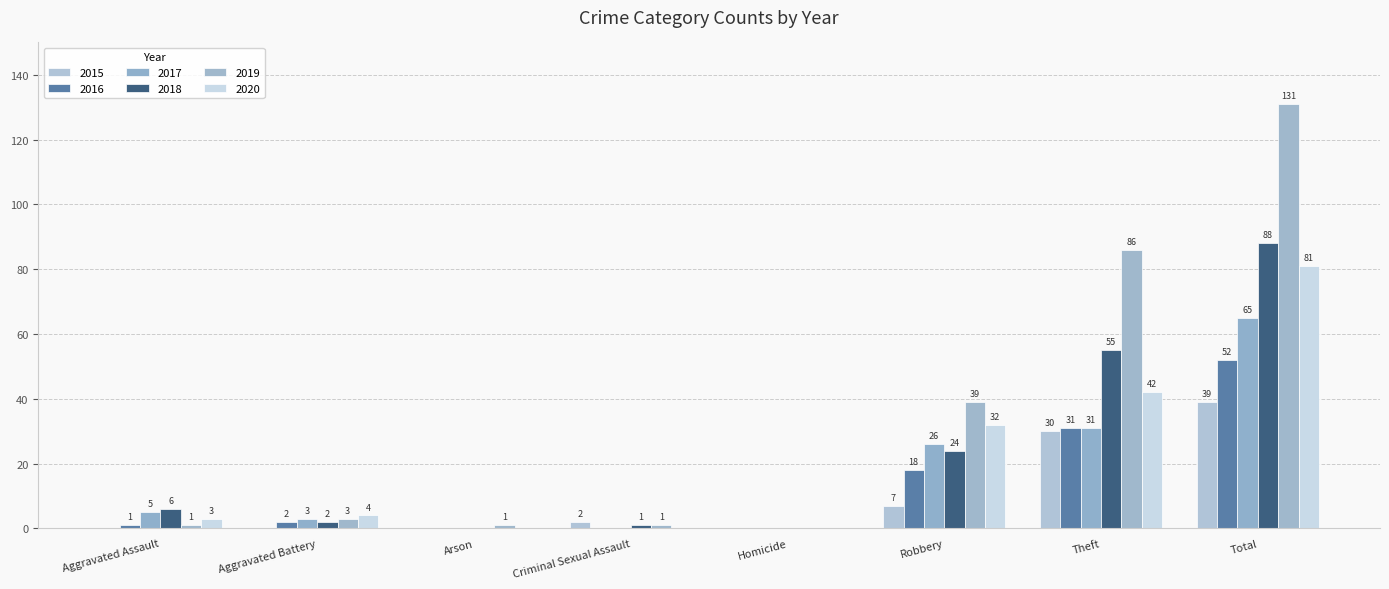

How many groups of bars are there?

8